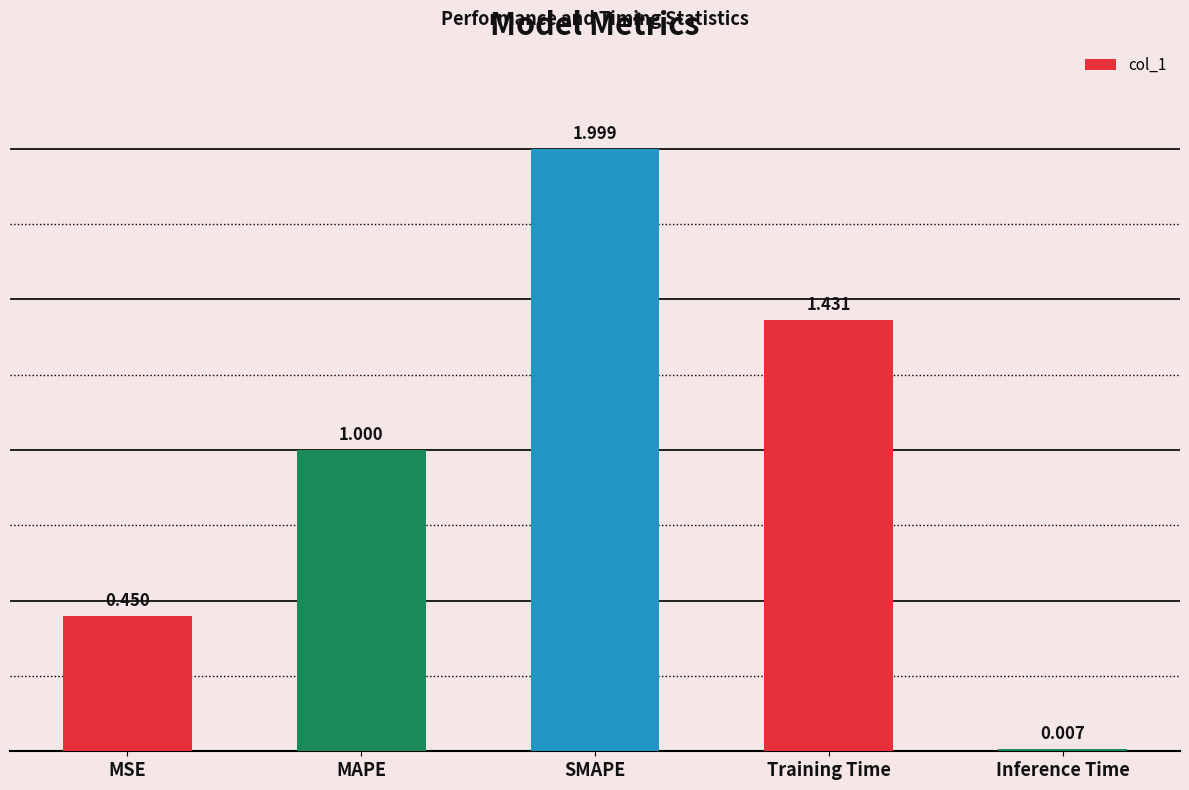

At which category does the chart reach its minimum across all series?

Inference Time